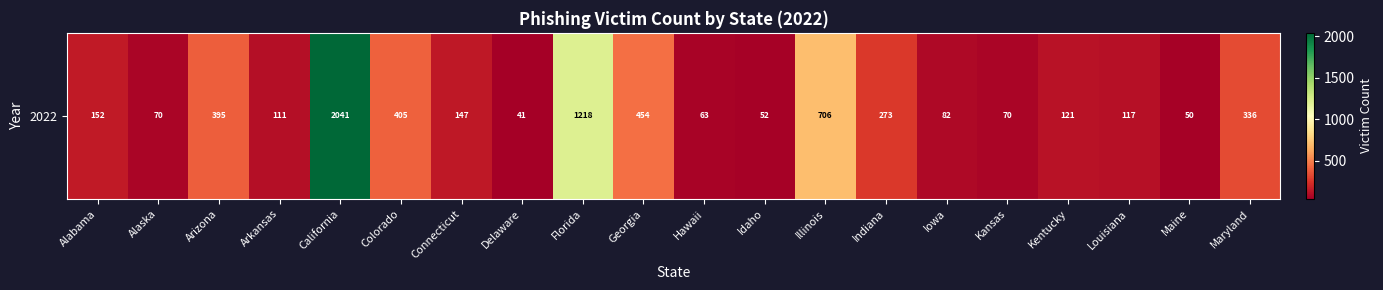

Count the number of categories in the chart.

20